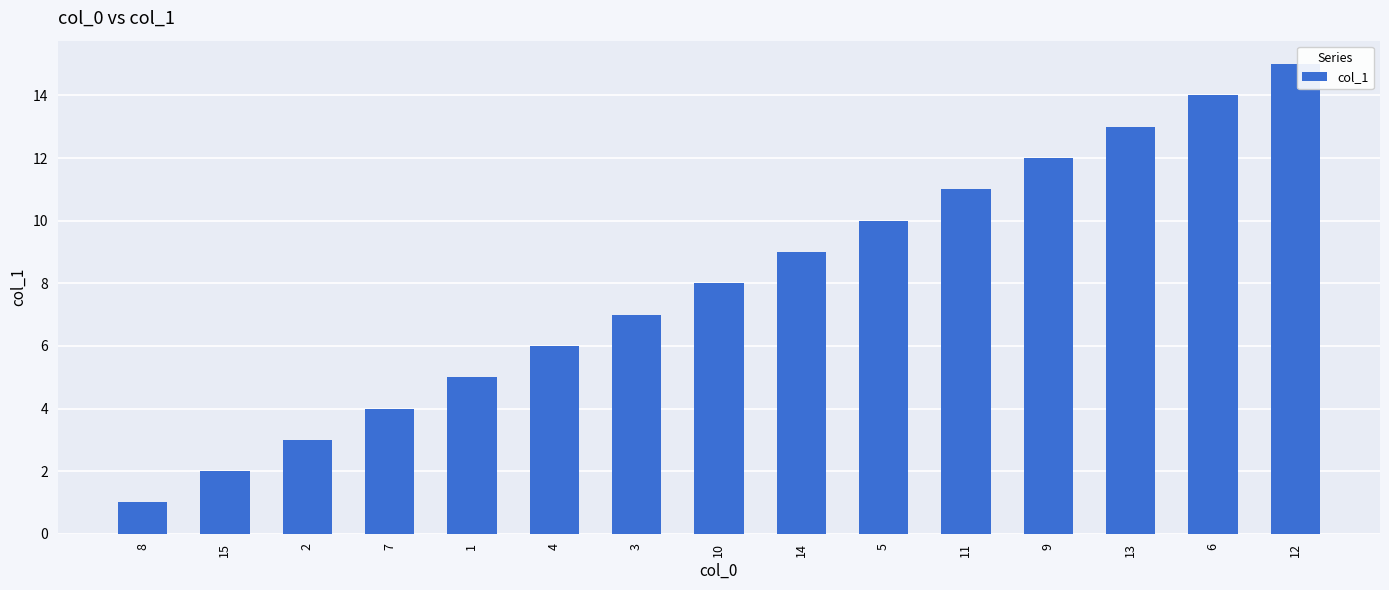

Approximately how many times larger is the value at 2 compared to 13?

0.2